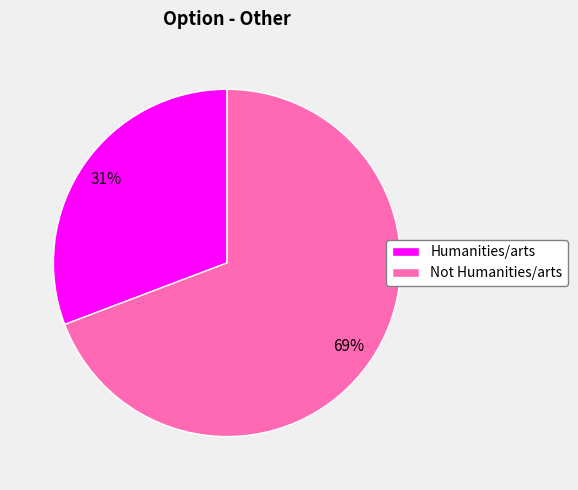

Which slice represents more than half of the pie?

Not Humanities/arts